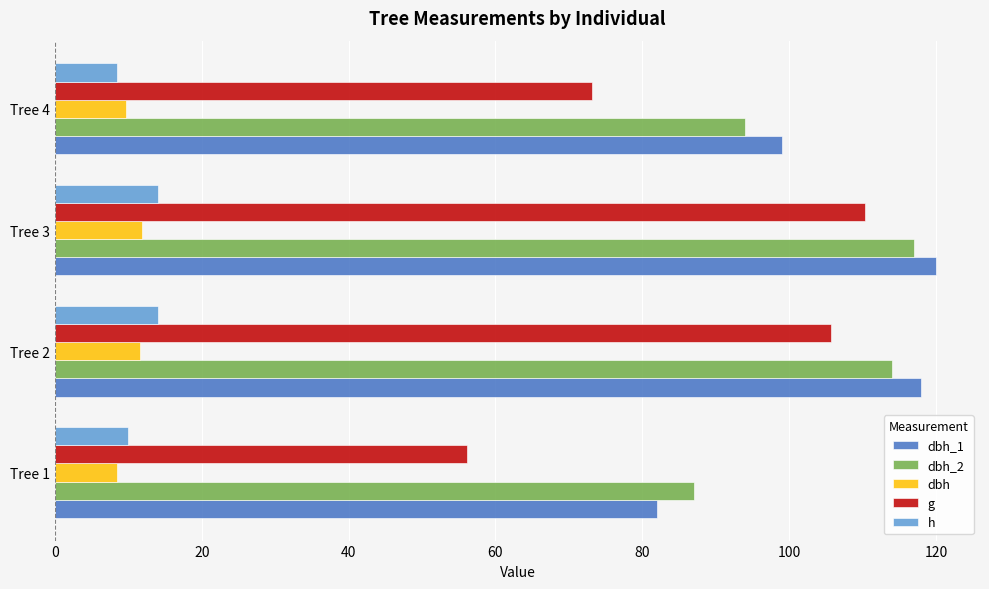

List the labels in order of g value, smallest first.

Tree 1, Tree 4, Tree 2, Tree 3